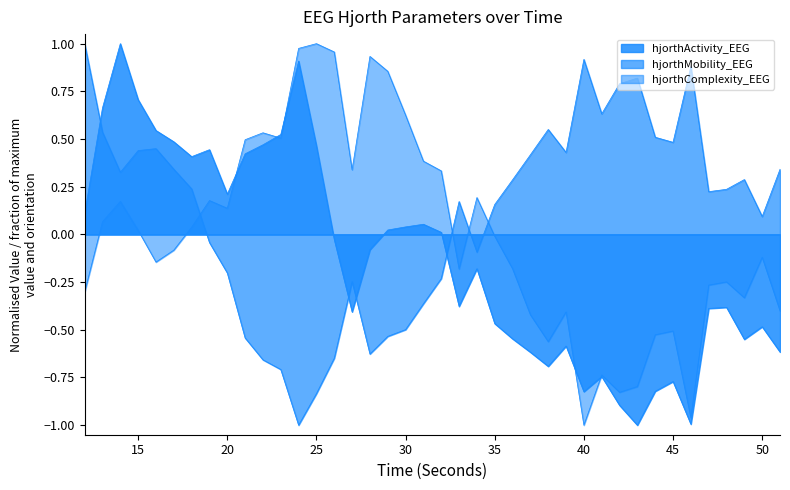

Reading right to left, extract all data points from this chart.

hjorthActivity_EEG: -0.6	-0.5	-0.6	-0.4	-0.4	-1.0	-0.8	-0.8	-1.0	-0.9	-0.7	-0.8	-0.6	-0.7	-0.6	-0.5	-0.5	-0.2	-0.4	0.0	0.1	0.0	0.0	-0.1	-0.4	-0.0	0.5	0.9	0.5	0.5	0.4	0.2	0.4	0.4	0.5	0.5	0.7	1.0	0.7	0.1
hjorthMobility_EEG: 0.3	0.1	0.3	0.2	0.2	0.9	0.5	0.5	0.8	0.8	0.6	0.9	0.4	0.6	0.4	0.3	0.2	-0.1	0.2	-0.2	-0.4	-0.5	-0.5	-0.6	-0.2	-0.6	-0.8	-1.0	-0.7	-0.7	-0.5	-0.2	-0.0	0.2	0.3	0.4	0.4	0.3	0.5	1.0
hjorthComplexity_EEG: -0.4	-0.1	-0.3	-0.2	-0.3	-1.0	-0.5	-0.5	-0.8	-0.8	-0.7	-1.0	-0.4	-0.6	-0.4	-0.2	-0.0	0.2	-0.2	0.3	0.4	0.6	0.9	0.9	0.3	1.0	1.0	1.0	0.5	0.5	0.5	0.1	0.2	0.0	-0.1	-0.1	0.0	0.2	0.1	-0.3